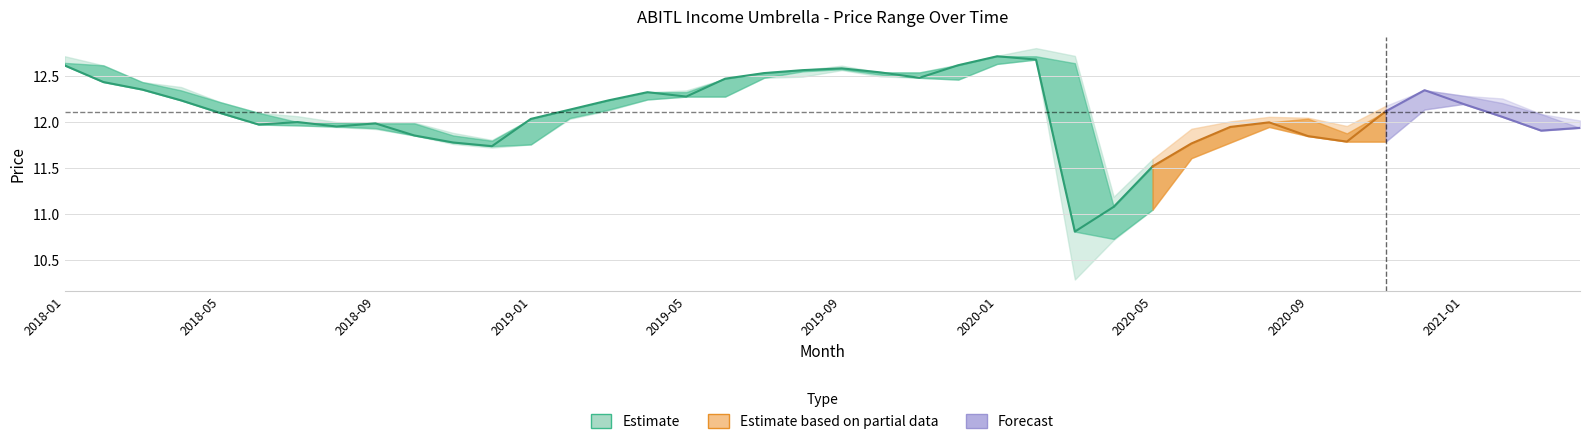

What is the ratio of the value at 2020-09 to the value at 2020-05?

1.0